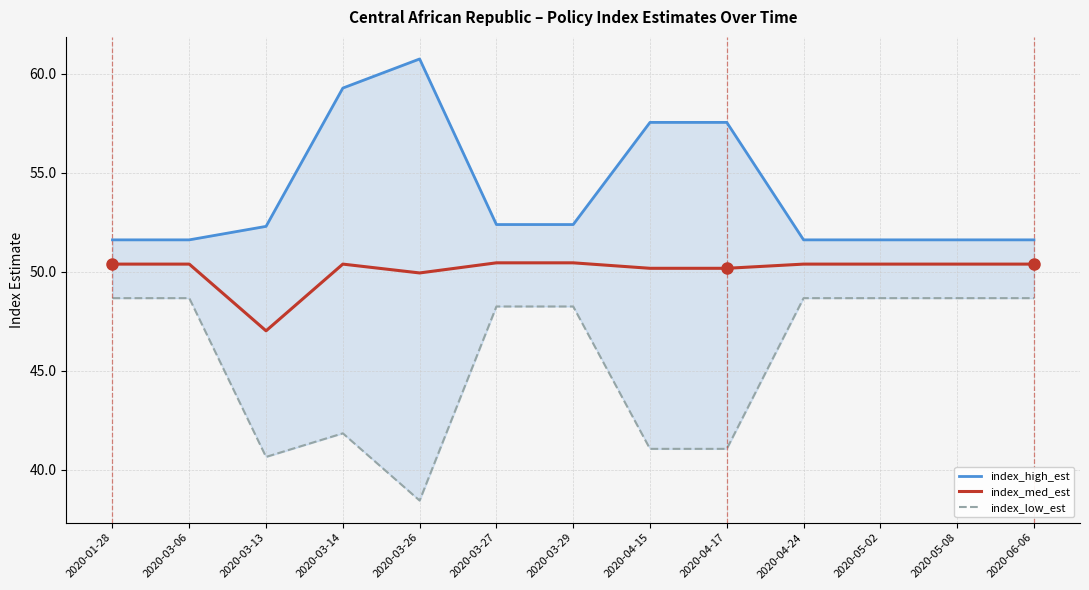

Rank the series by their average value, from lowest to highest.

index_low_est, index_med_est, index_high_est